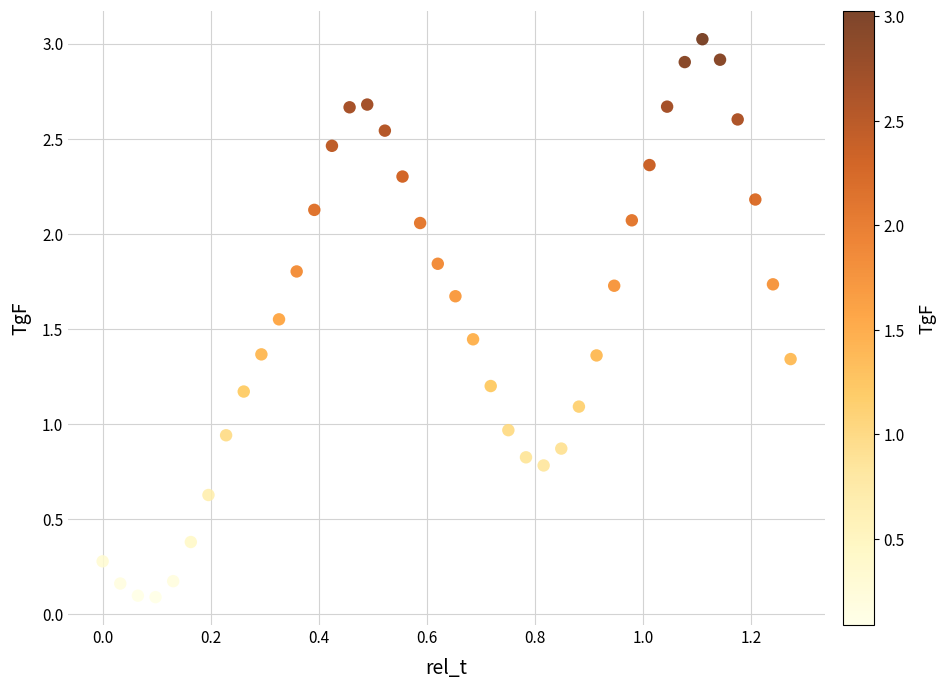

What is the range of Y values (max minus min)?

2.9